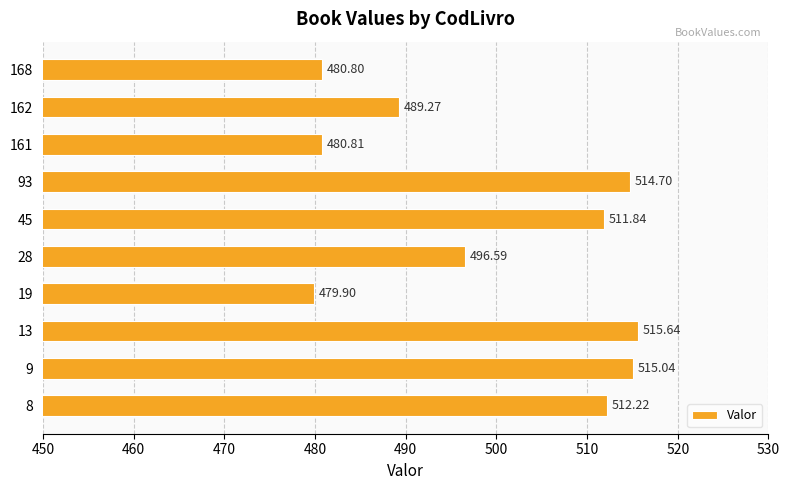

What is the change in value from 8 to 45?

-0.4